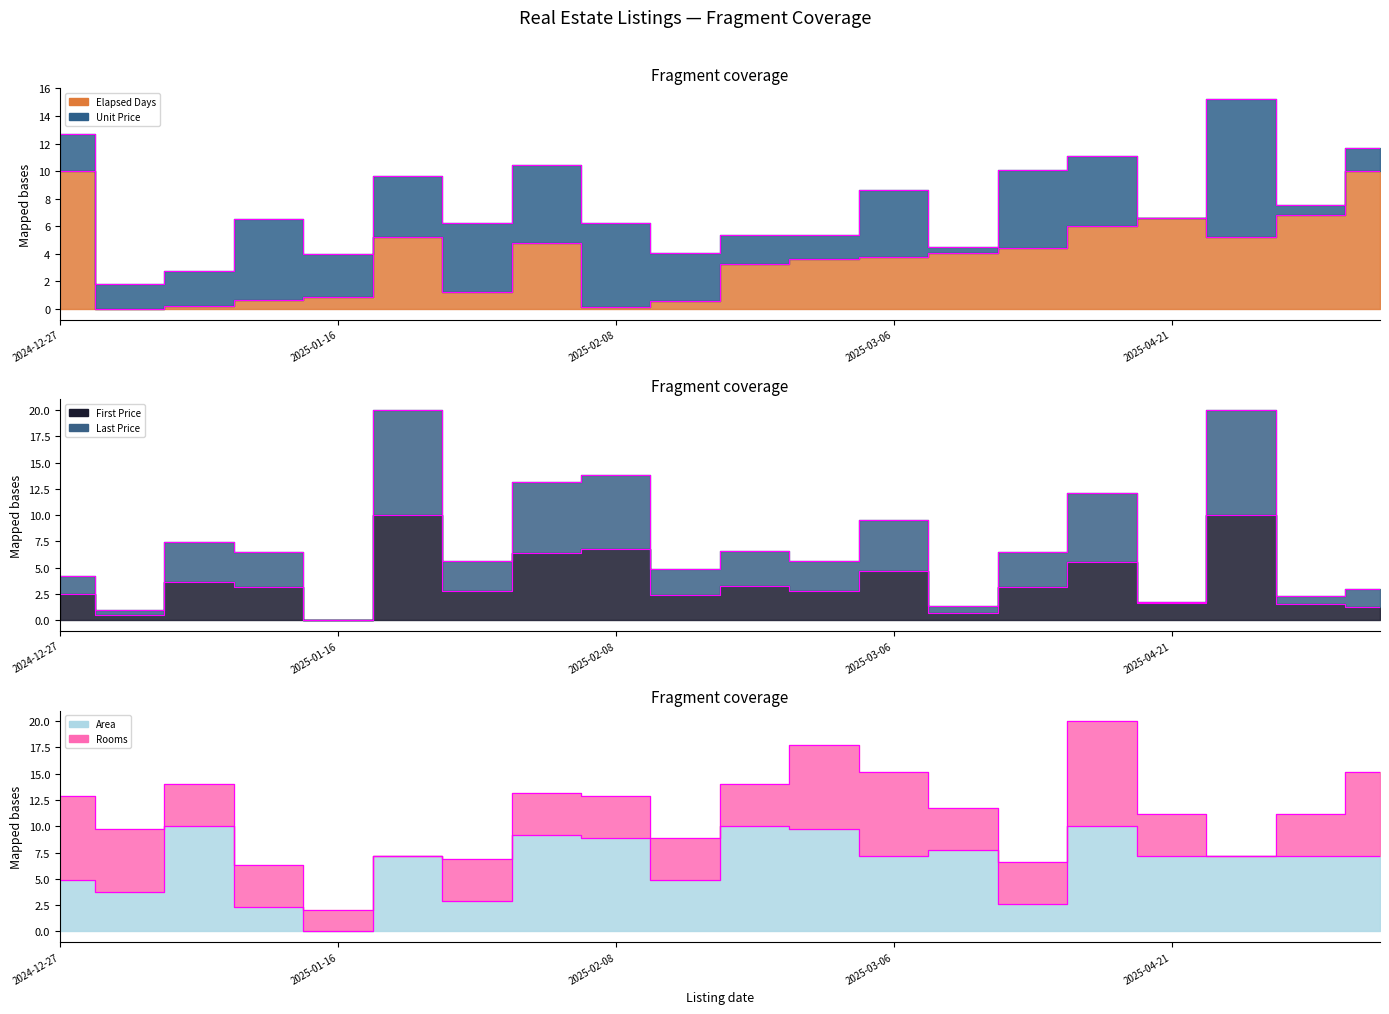

True or false: elapsed_days and first_price intersect in this chart.

True